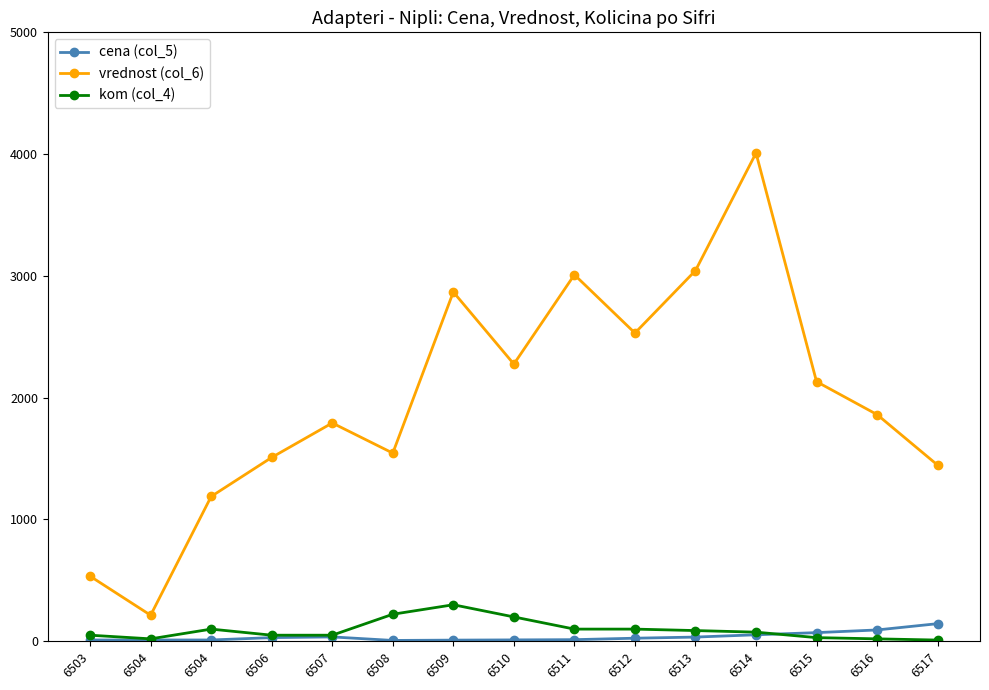

Which series has the largest total across all categories?

vrednost (col_6)